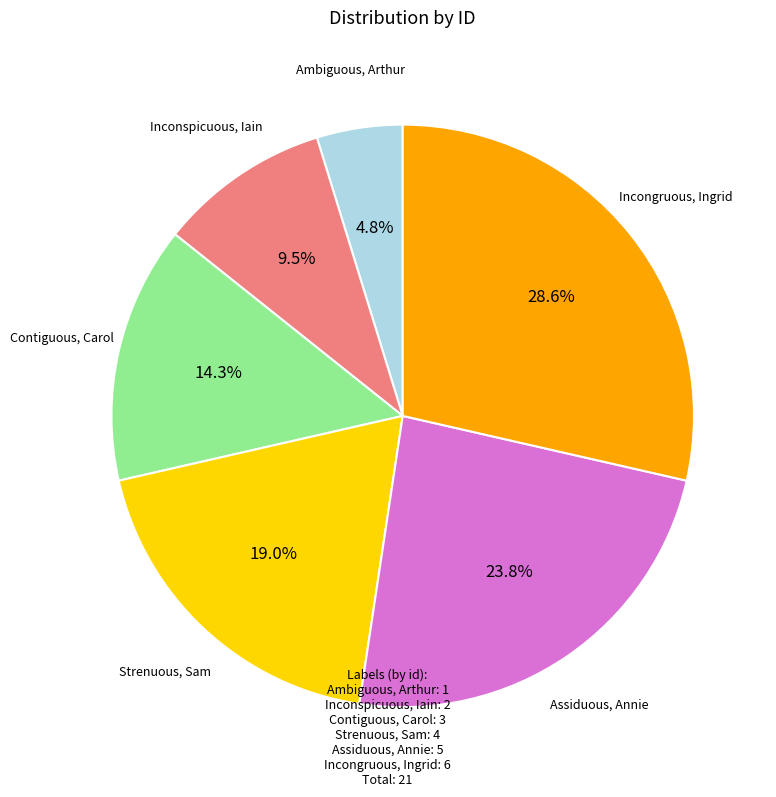

Is Strenuous, Sam the majority of the pie?

No